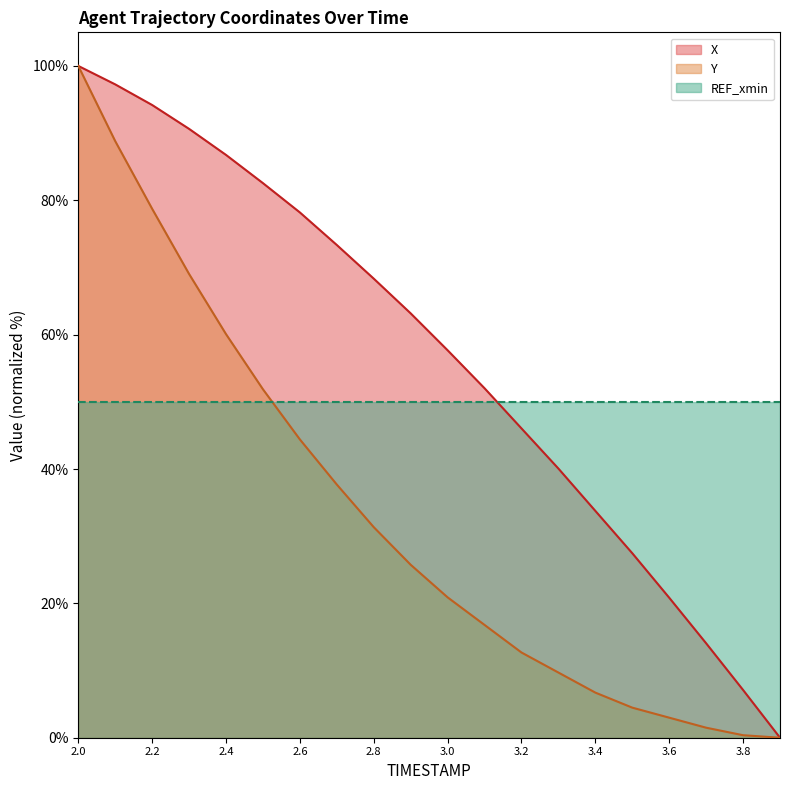

Which category has the lowest value in the Y series?

3.9